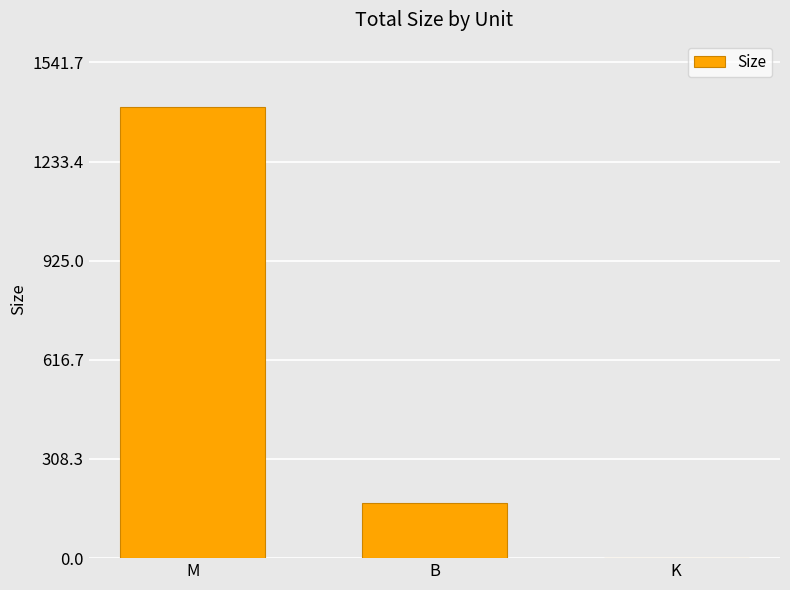

Are the bars horizontal?

No